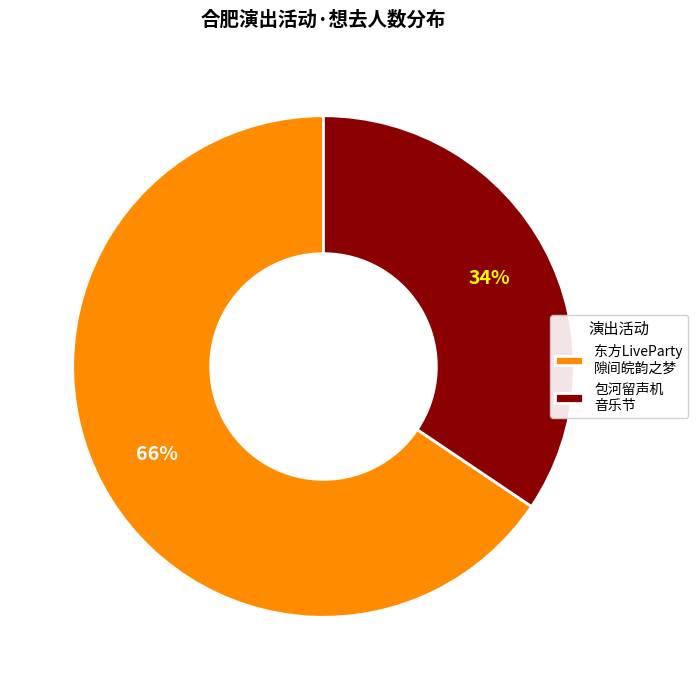

Is it true that 包河留声机 音乐节 is 34% of the pie?

True